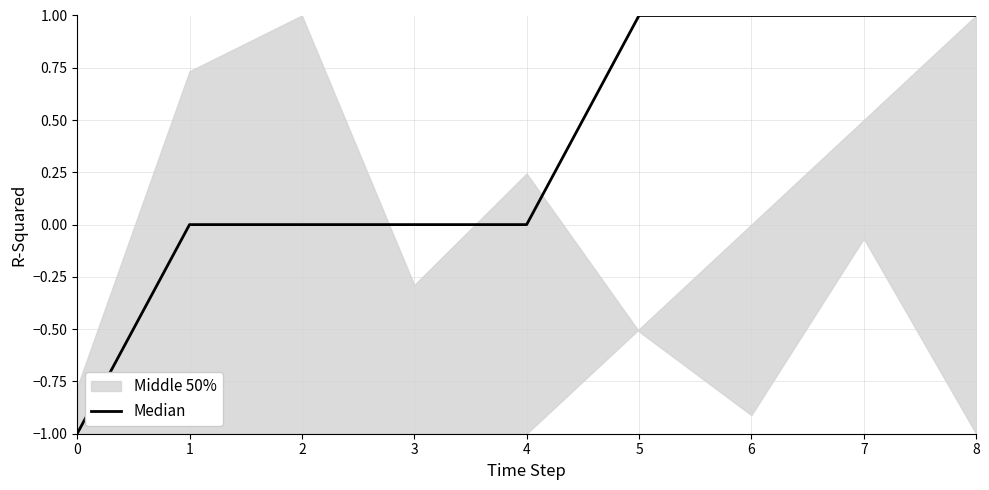

True or false: the data shows 1 at 3.

False